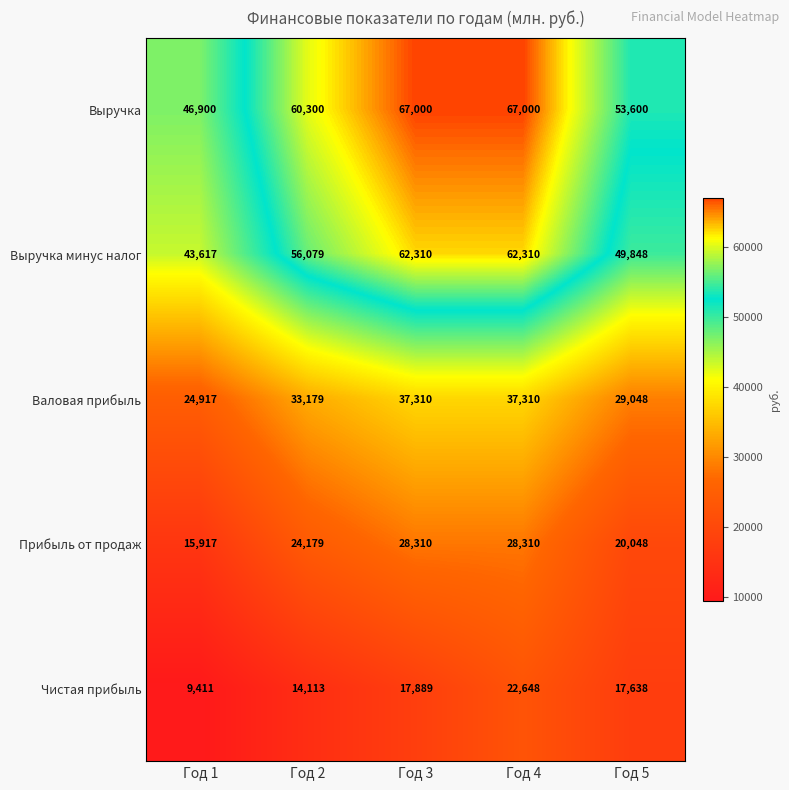

At how many categories does at least one series exceed 61448?

2